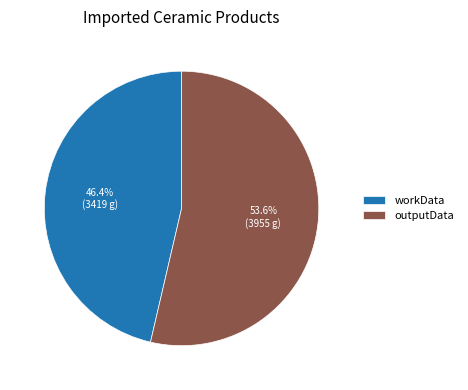

Does any single category account for the majority?

Yes